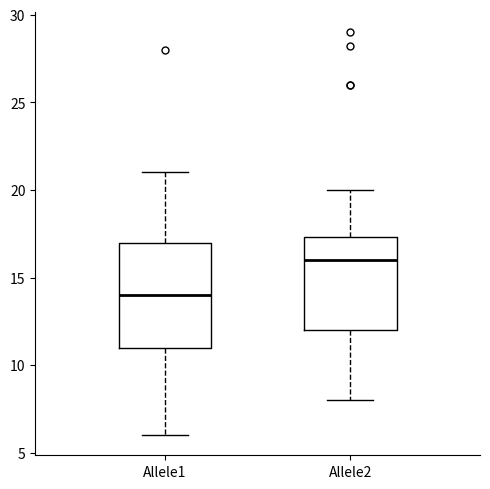

Where is the lower edge of the box for Allele2 on the y-axis? The values are not printed on the chart, so give them approximately, as read against the axis.

12.0